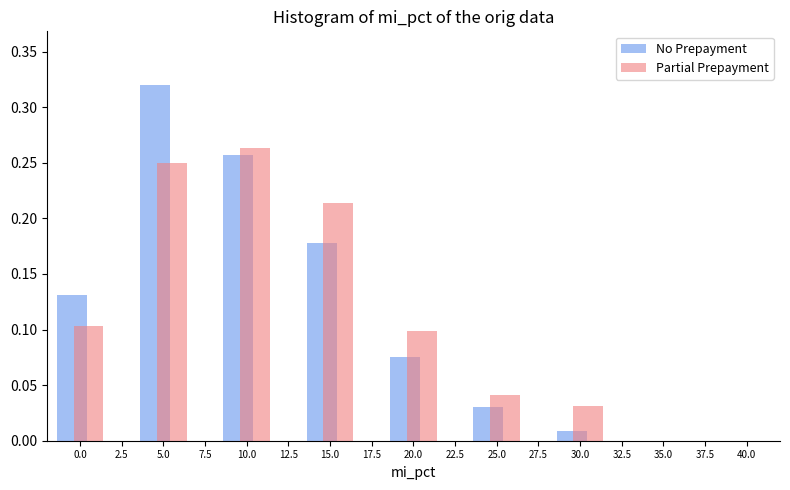

Rank the series by their maximum value, from lowest to highest.

Partial Prepayment, No Prepayment